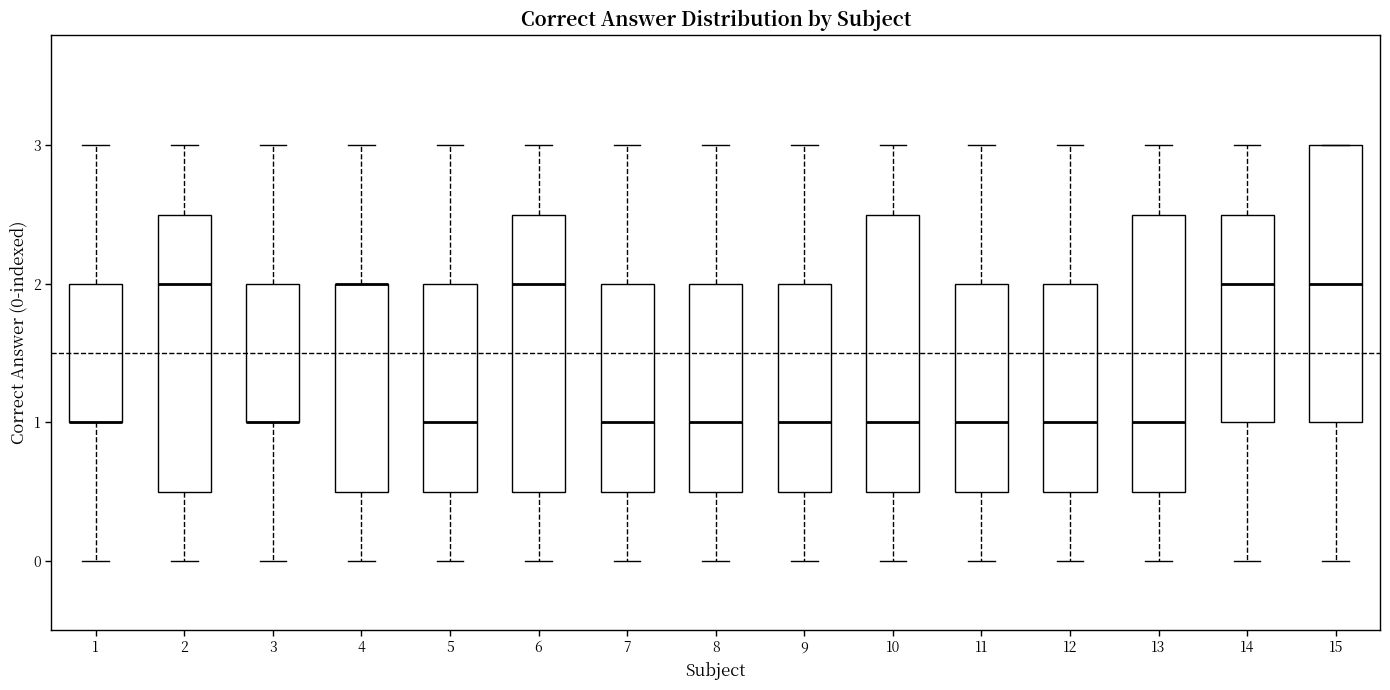

Reading left to right, read every box against the y-axis: the position of its median line, the range the box covers, and the ends of its whiskers. The values are not printed on the chart, so give them approximately, as read against the axis.

1: median 1.0 (drawn on the box's lower edge), box 1.0 to 2.0, whiskers 0.0 to 3.0
2: median 2.0, box 0.5 to 2.5, whiskers 0.0 to 3.0
3: median 1.0 (drawn on the box's lower edge), box 1.0 to 2.0, whiskers 0.0 to 3.0
4: median 2.0 (drawn on the box's upper edge), box 0.5 to 2.0, whiskers 0.0 to 3.0
5: median 1.0, box 0.5 to 2.0, whiskers 0.0 to 3.0
6: median 2.0, box 0.5 to 2.5, whiskers 0.0 to 3.0
7: median 1.0, box 0.5 to 2.0, whiskers 0.0 to 3.0
8: median 1.0, box 0.5 to 2.0, whiskers 0.0 to 3.0
9: median 1.0, box 0.5 to 2.0, whiskers 0.0 to 3.0
10: median 1.0, box 0.5 to 2.5, whiskers 0.0 to 3.0
11: median 1.0, box 0.5 to 2.0, whiskers 0.0 to 3.0
12: median 1.0, box 0.5 to 2.0, whiskers 0.0 to 3.0
13: median 1.0, box 0.5 to 2.5, whiskers 0.0 to 3.0
14: median 2.0, box 1.0 to 2.5, whiskers 0.0 to 3.0
15: median 2.0, box 1.0 to 3.0, whiskers 0.0 to 3.0